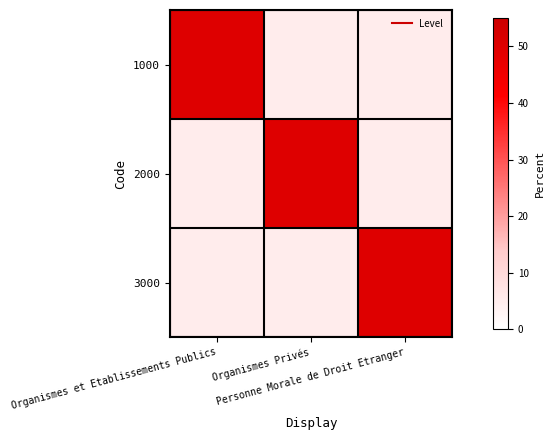

Rank the series by their maximum value, from highest to lowest.

1000, 2000, 3000